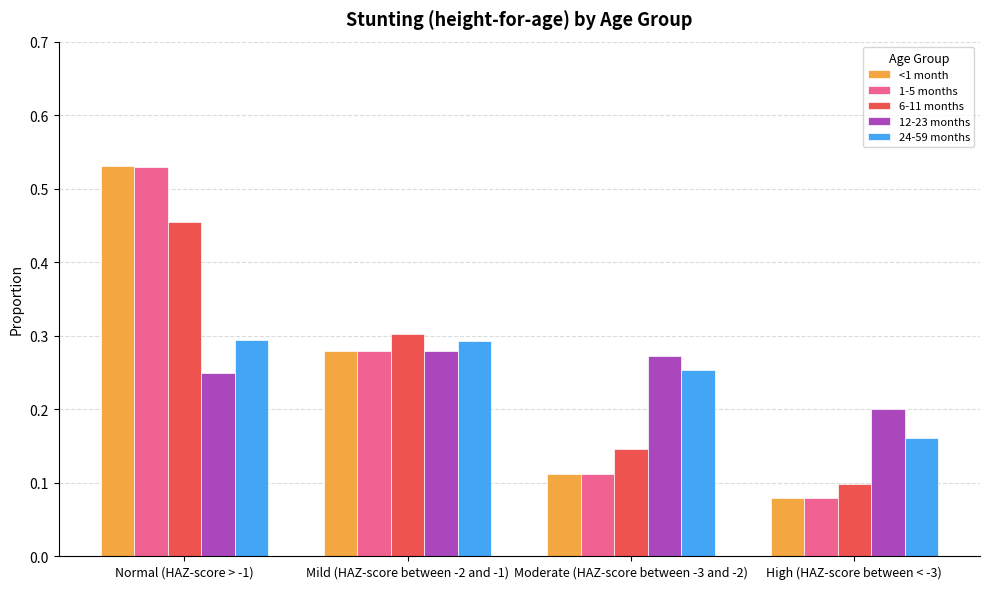

True or false: 24-59 months has a value of 0.1 at Normal (HAZ-score > -1).

False